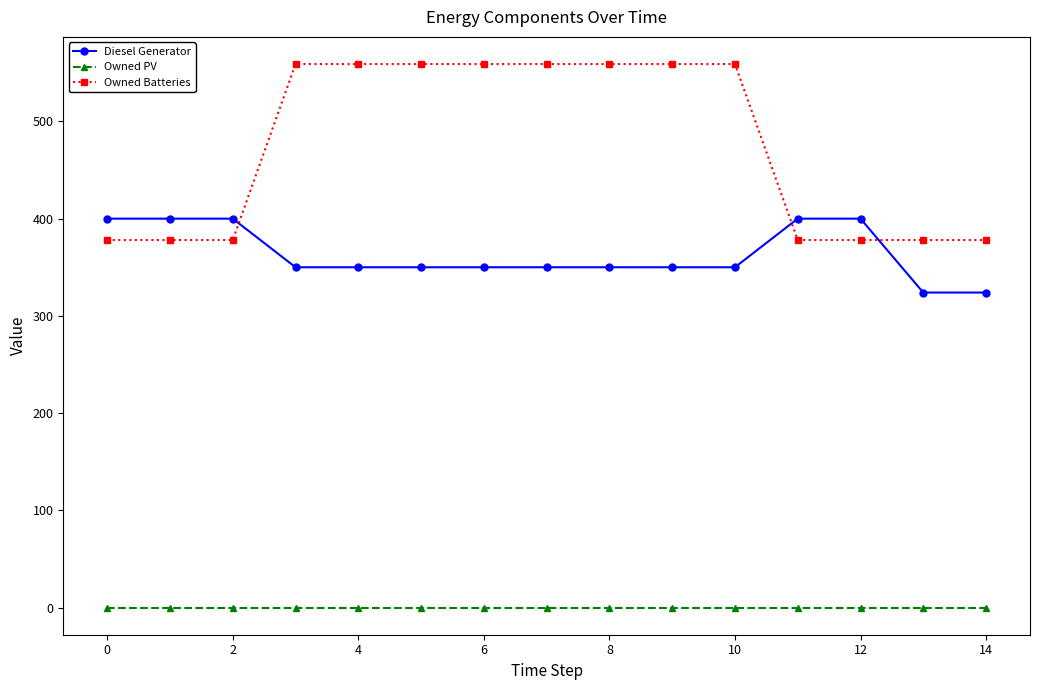

What is the maximum value shown in the chart?

559